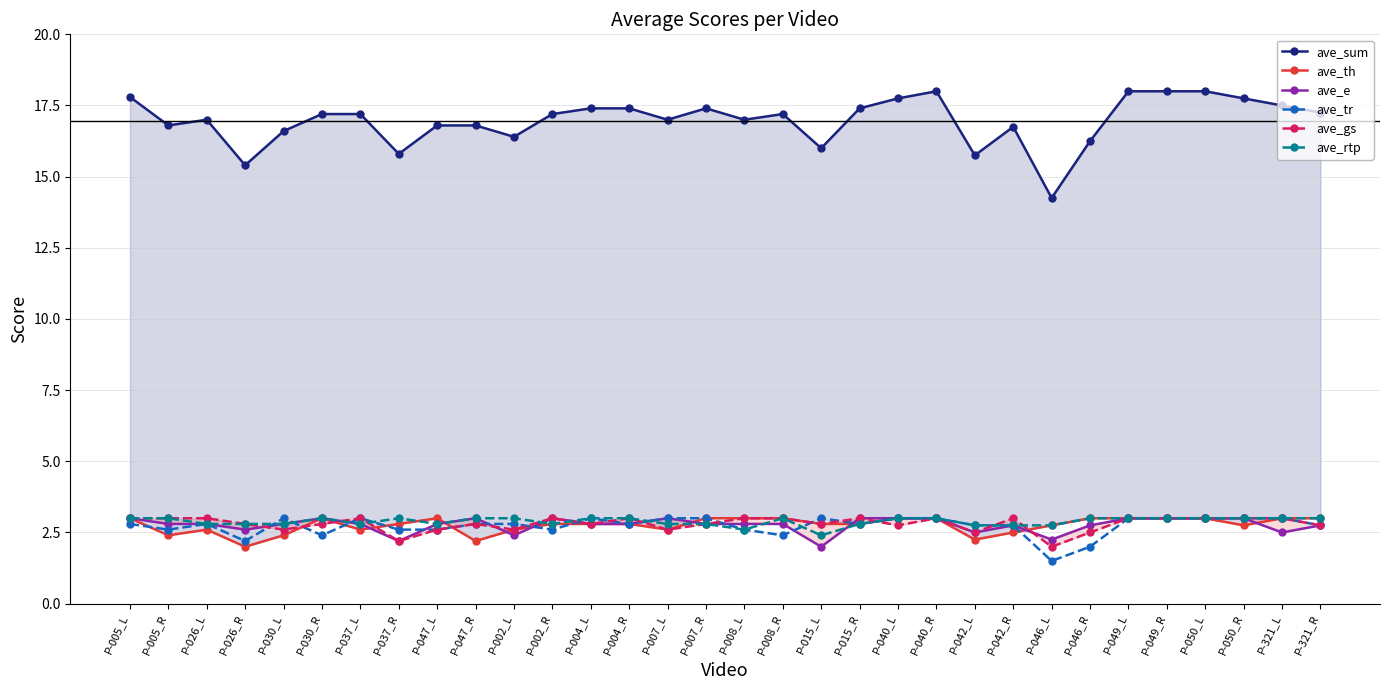

What is the minimum value shown in the chart?

1.5